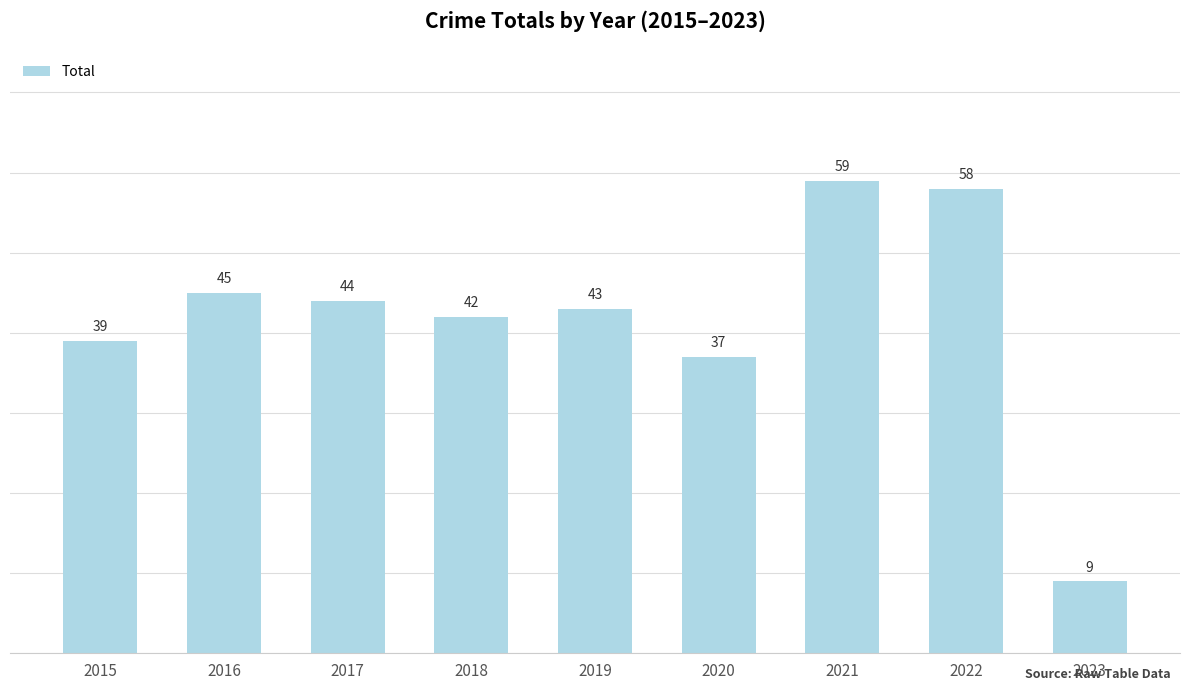

Approximately how many times larger is the value at 2018 compared to 2016?

0.9